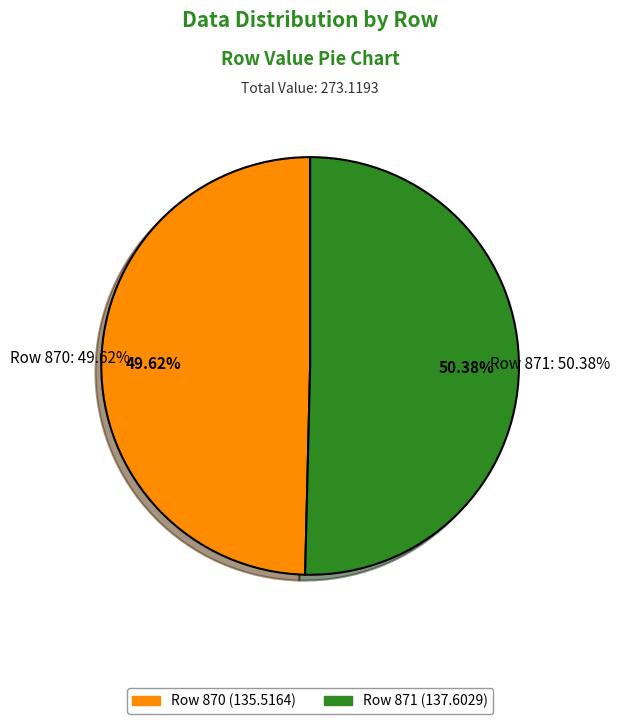

To the nearest percent, what percentage of the pie is 870?

50%